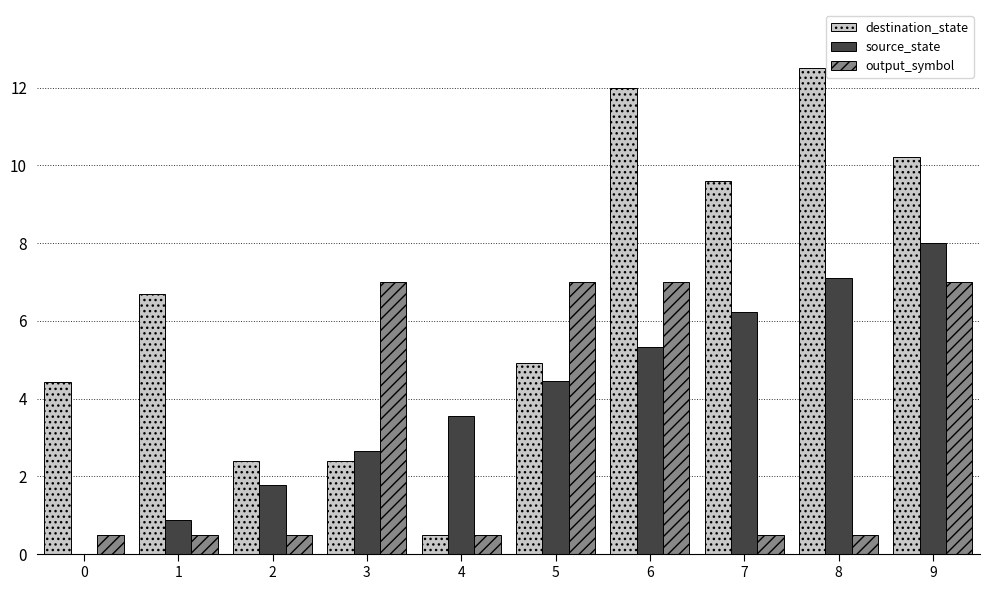

What is the greatest value displayed?

12.5